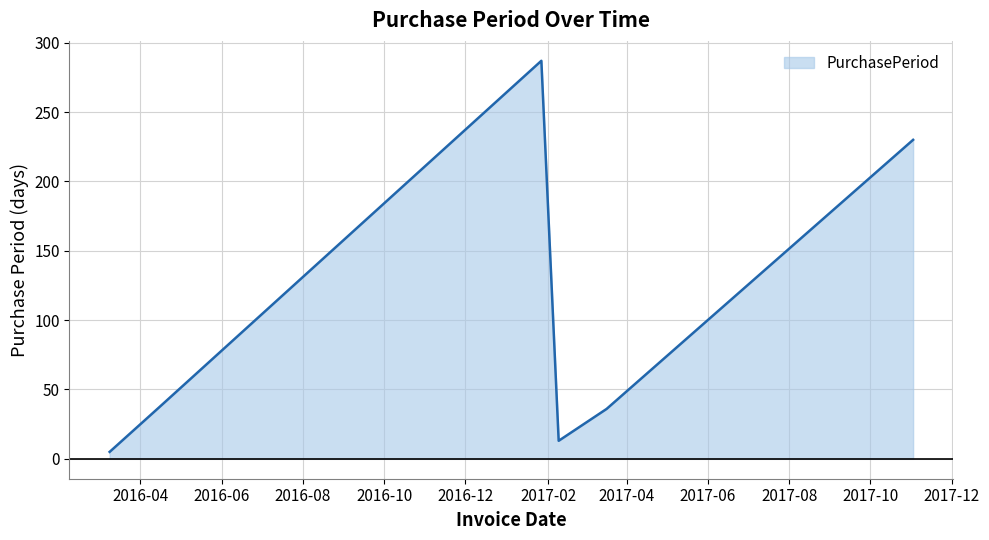

What is the sum of all values?

608